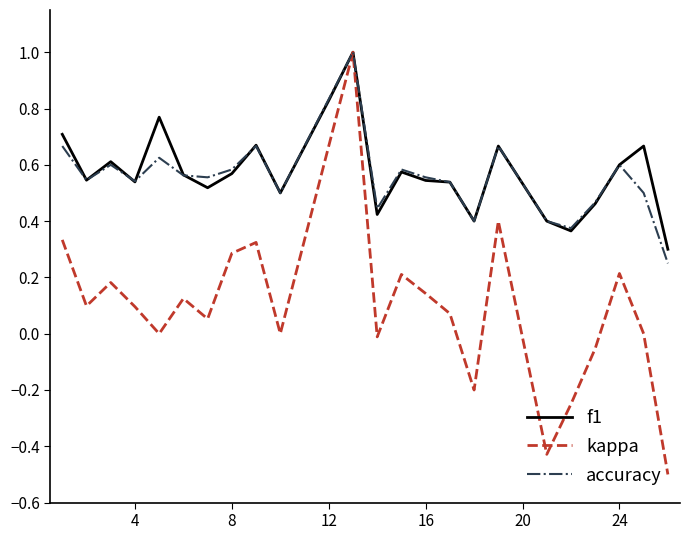

What is the highest value of the f1 series?

1.0